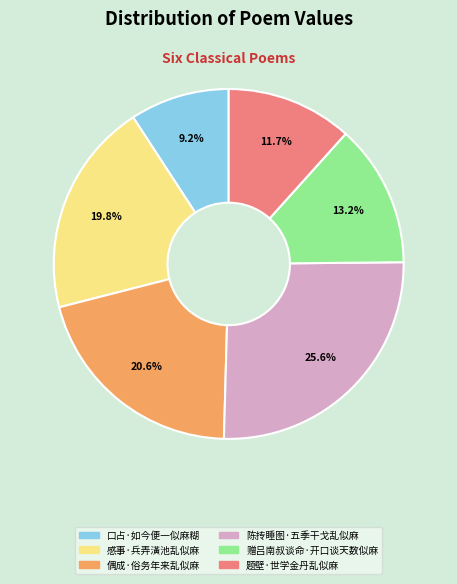

What portion of the pie excludes 感事·兵弄潢池乱似麻?

80.2%